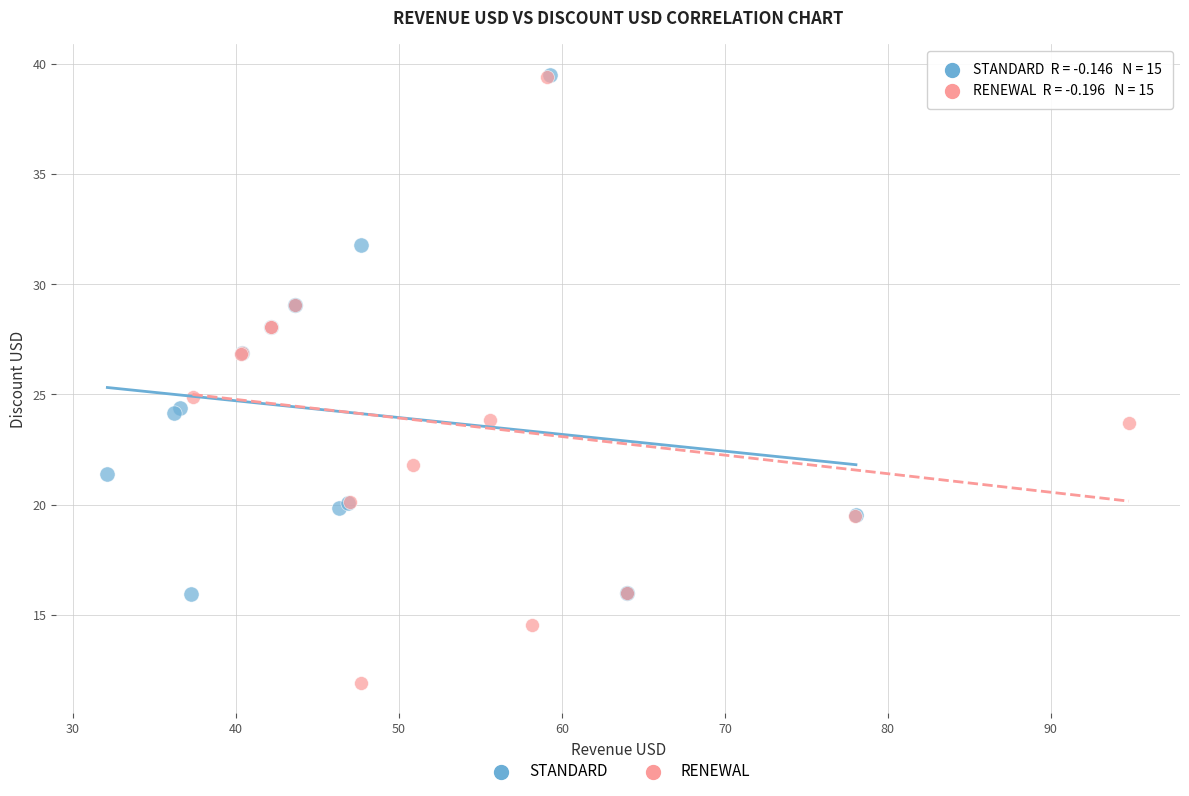

Which series contains the lowest Y value?

RENEWAL